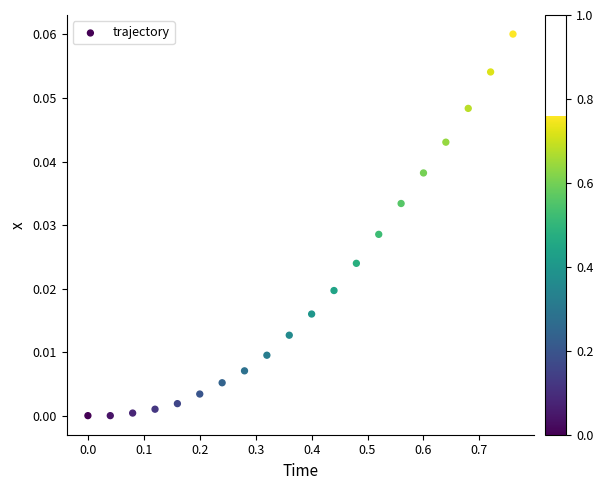

What is the range of X values (max minus min)?

0.8